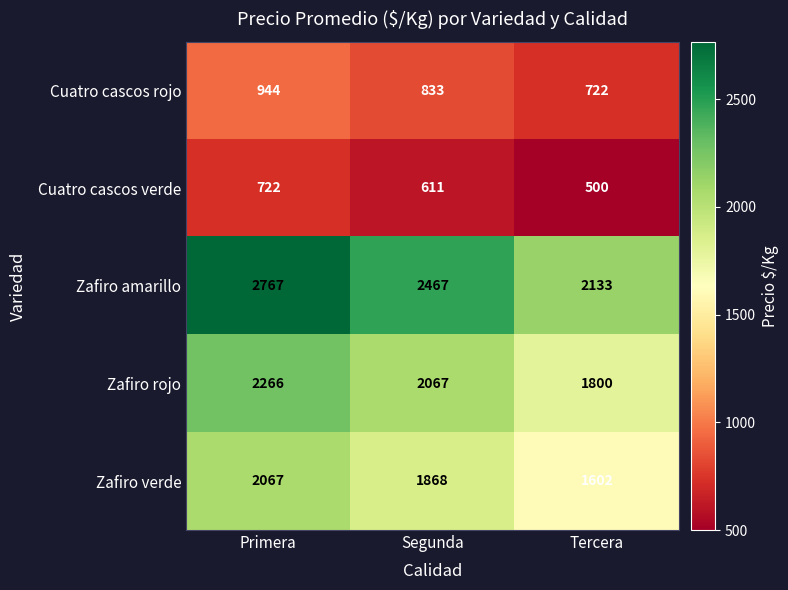

Where is Cuatro cascos rojo nearest to the value 833?

Segunda